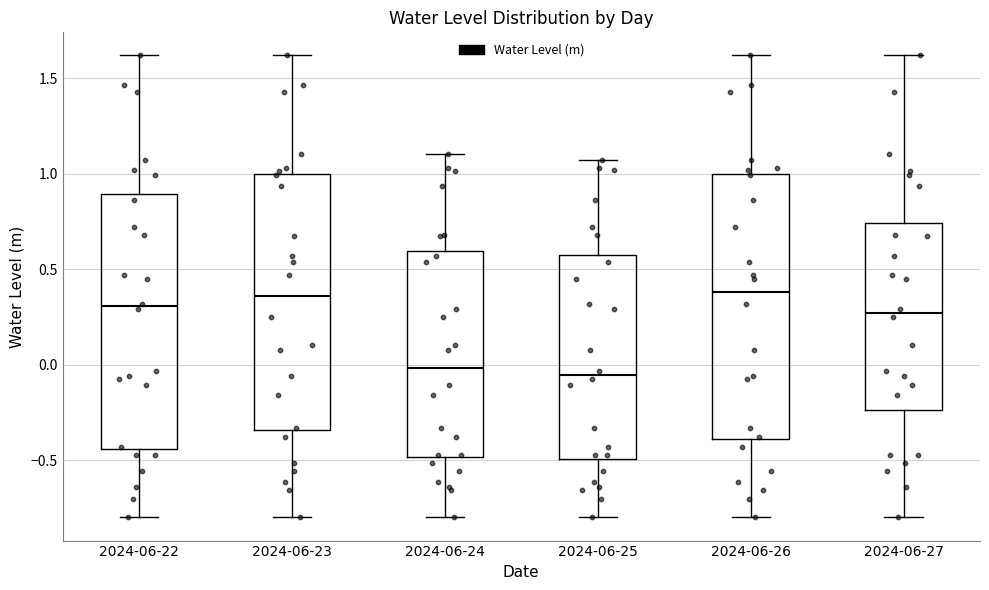

Where does the lower whisker of the box for 2024-06-23 end on the y-axis? The values are not printed on the chart, so give them approximately, as read against the axis.

-0.80